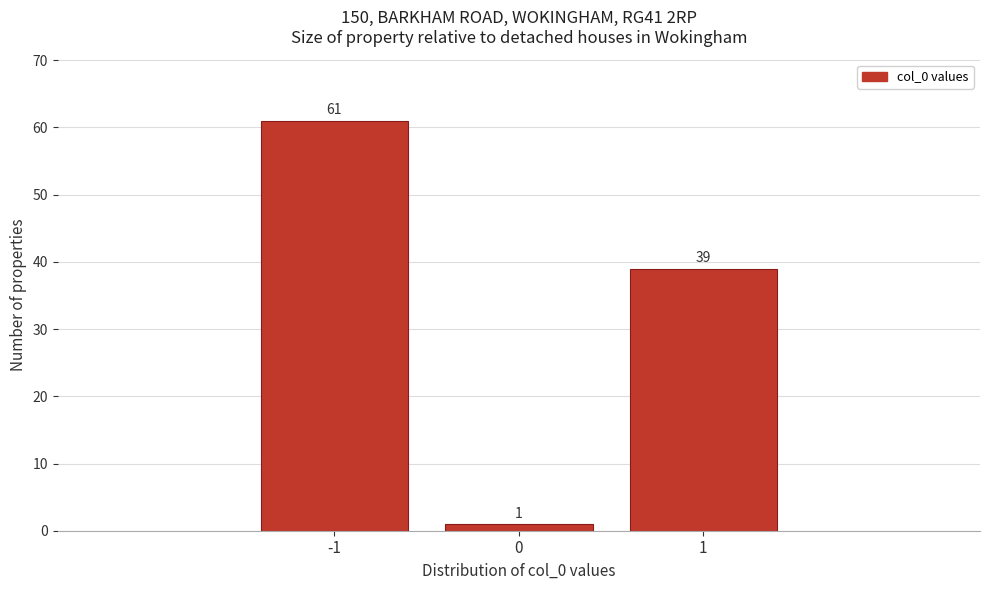

Reading left to right, transcribe this chart: for each bar, give the range it covers on the x-axis and its height.

-1.5 to -0.5: 61
-0.5 to 0.5: 1
0.5 to 1.5: 39